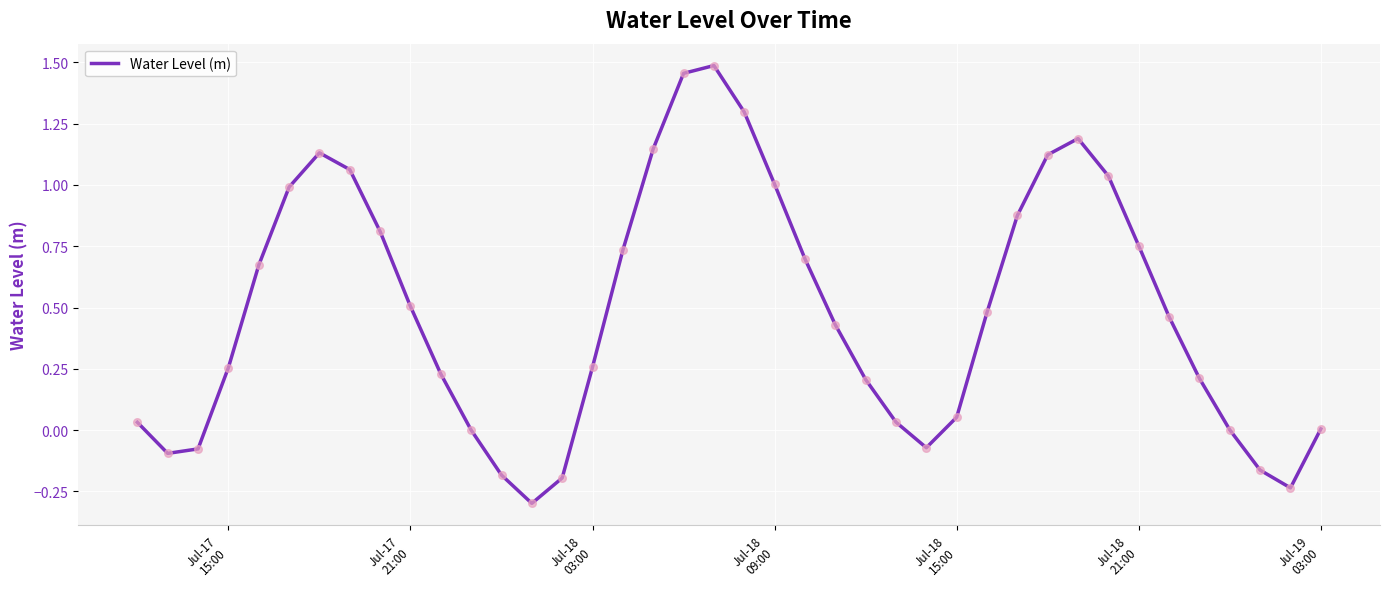

What is the minimum value shown in the chart?

-0.3